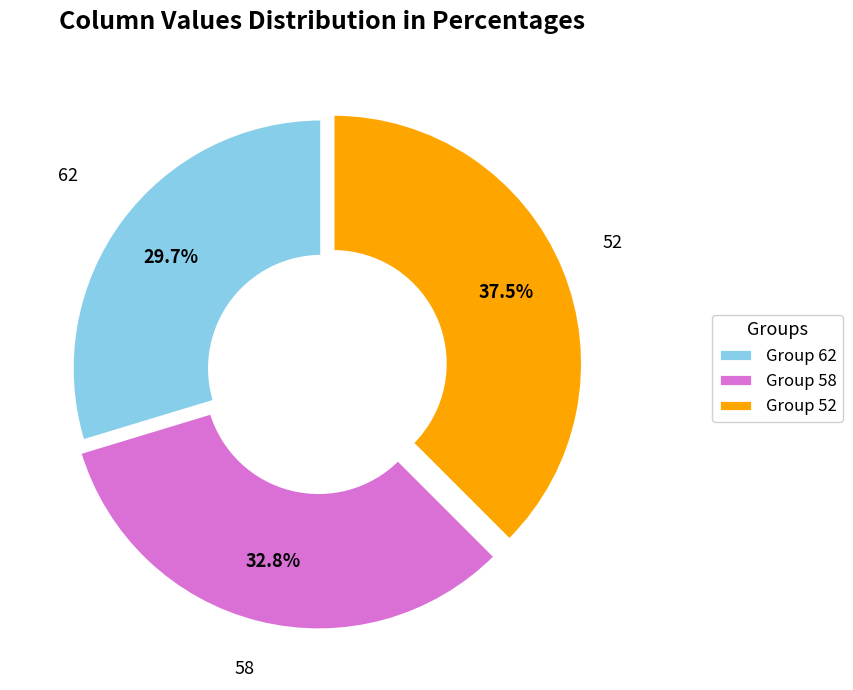

Between Group 58 and Group 62, which is larger?

Group 58